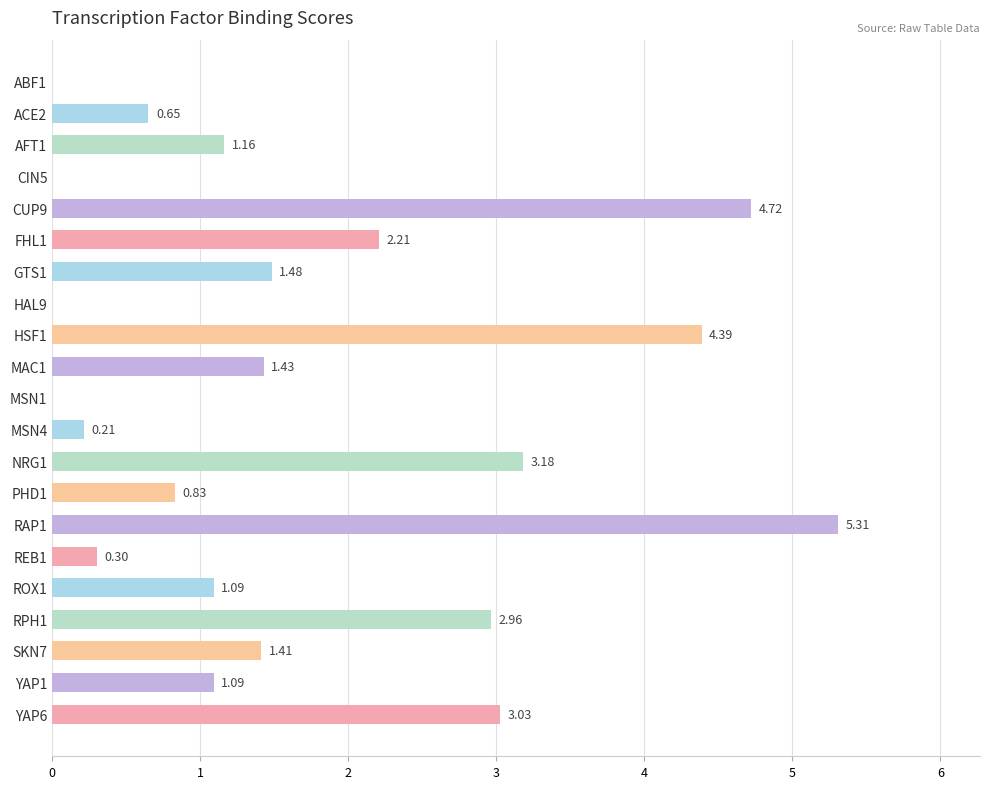

What is the sum of the values at HAL9 and REB1?

0.3